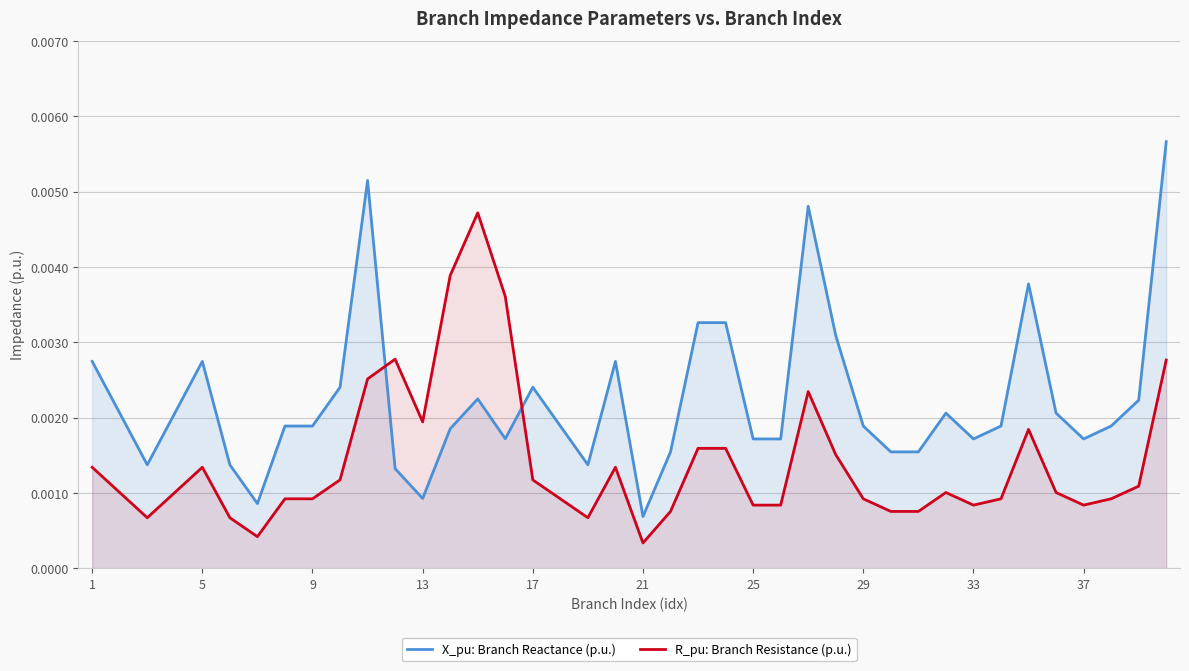

True or false: R_pu: Branch Resistance (p.u.) has more than 2 interior local peaks.

True